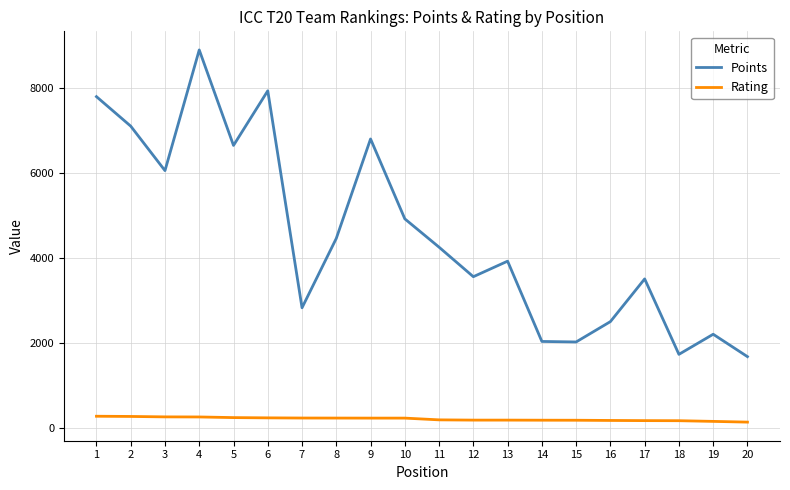

True or false: Rating and Points cross at least once.

False